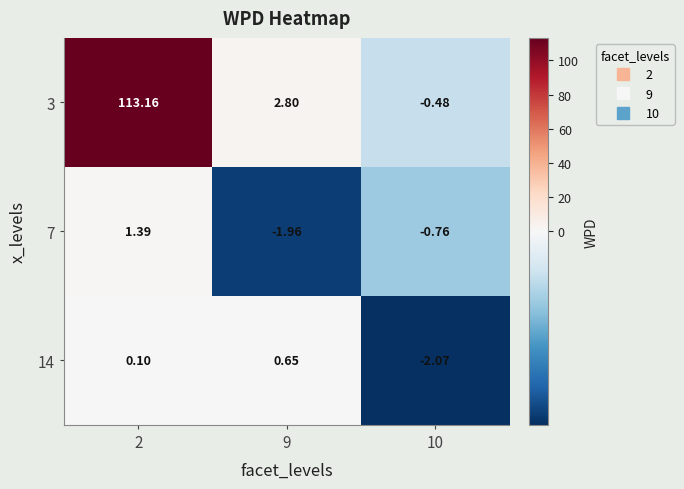

How many values in the 3 series exceed 2?

2